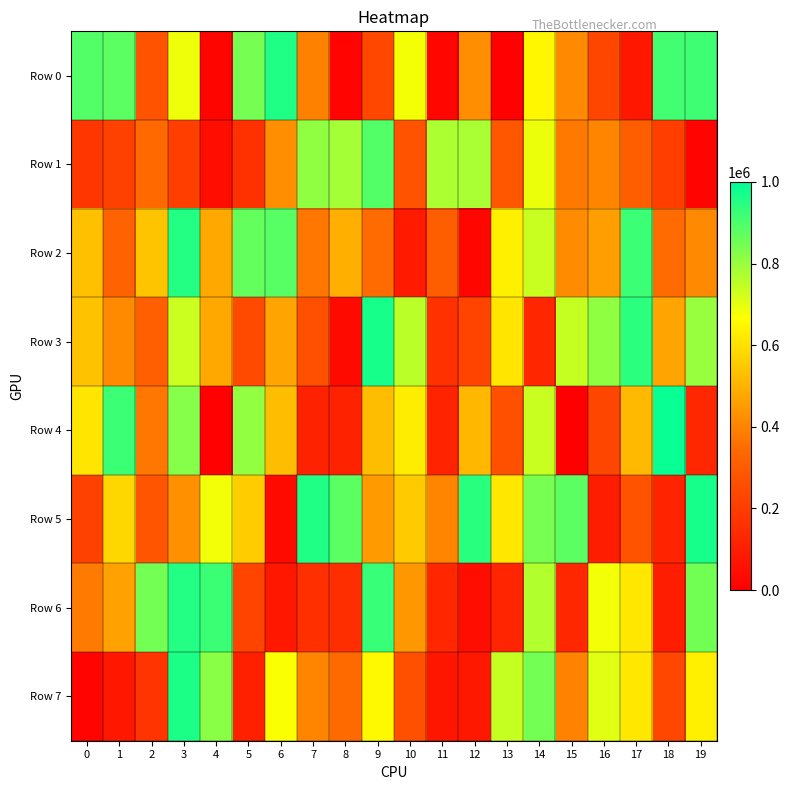

Which category has the lowest value across all series?

15